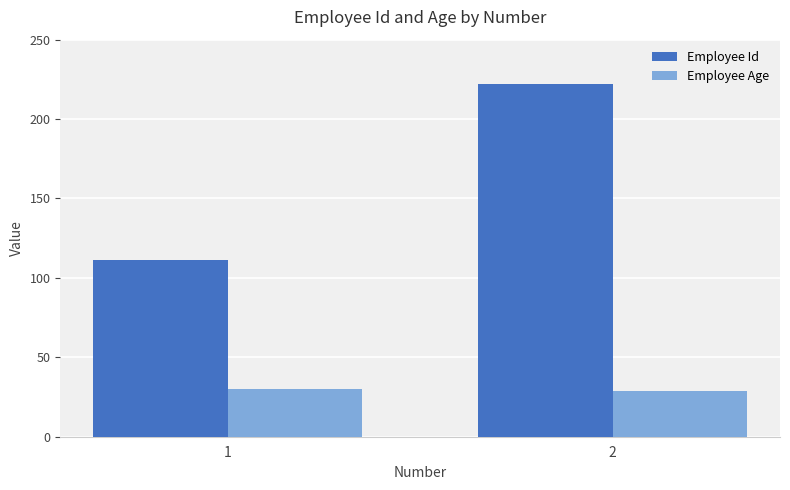

What are all the series names shown in the legend?

Employee Id, Employee Age